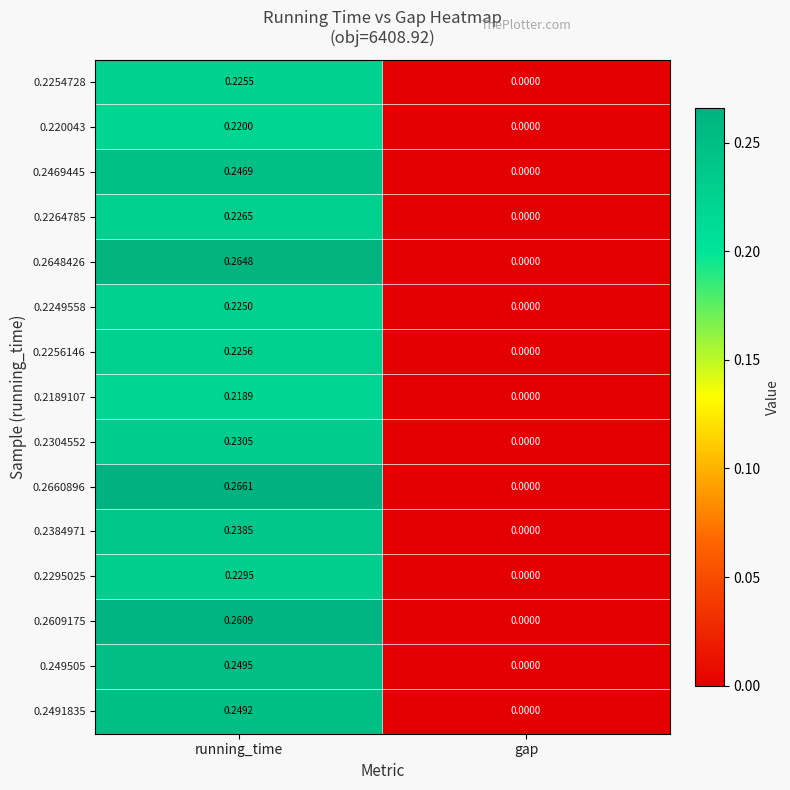

At which category is the sum across all series the highest?

running_time